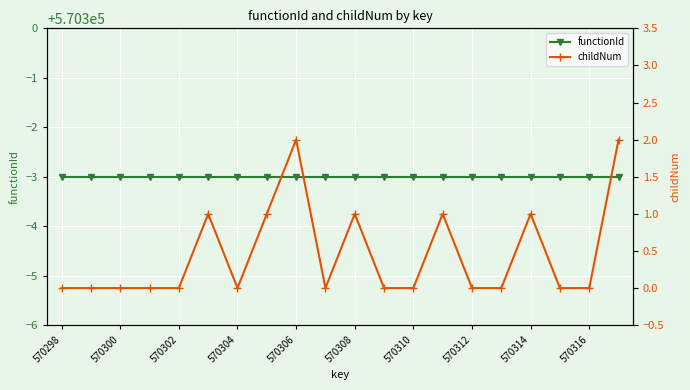

True or false: functionId and childNum intersect in this chart.

False